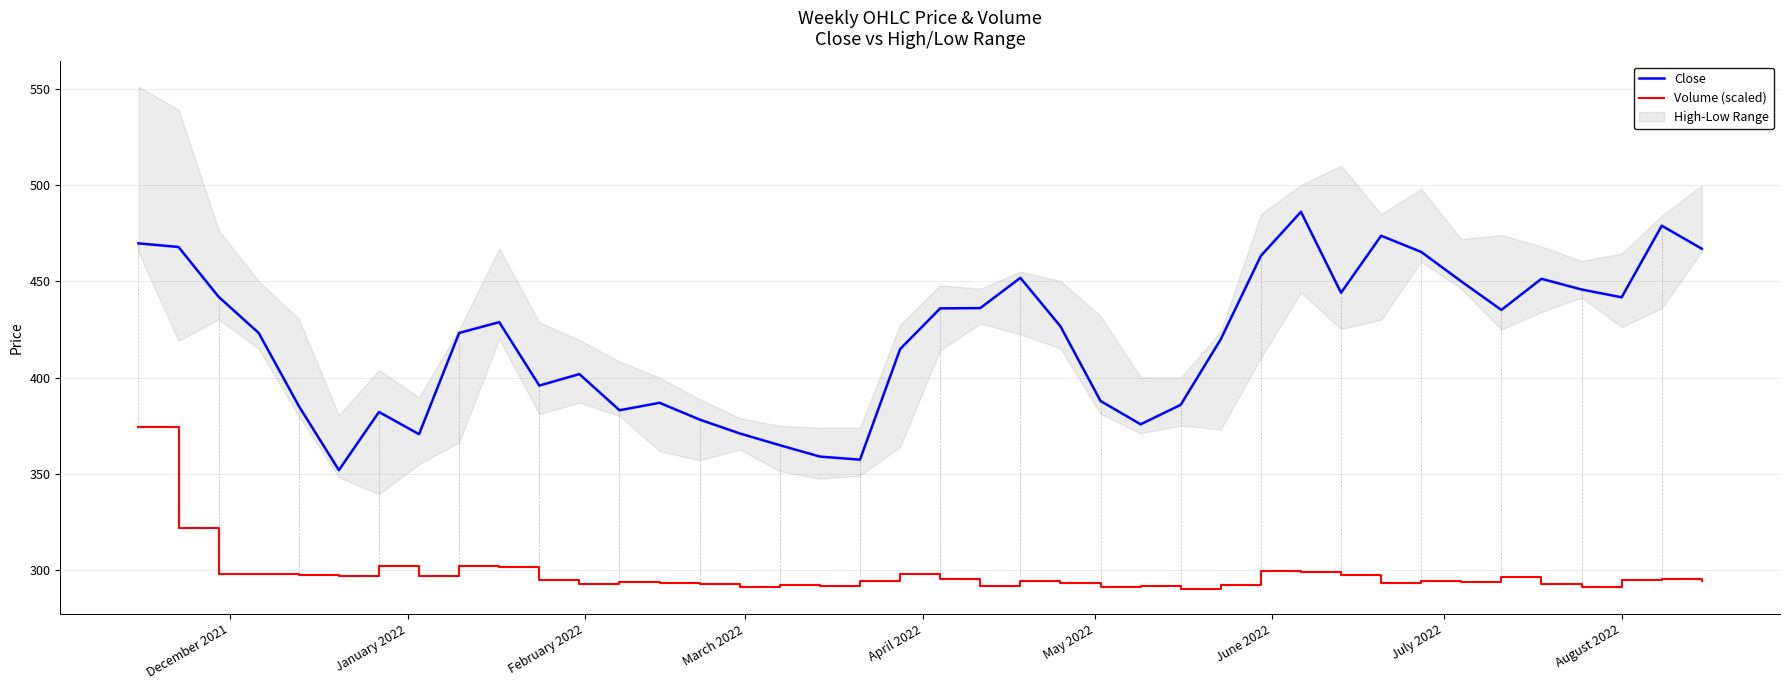

What is the minimum value for Close?

352.0